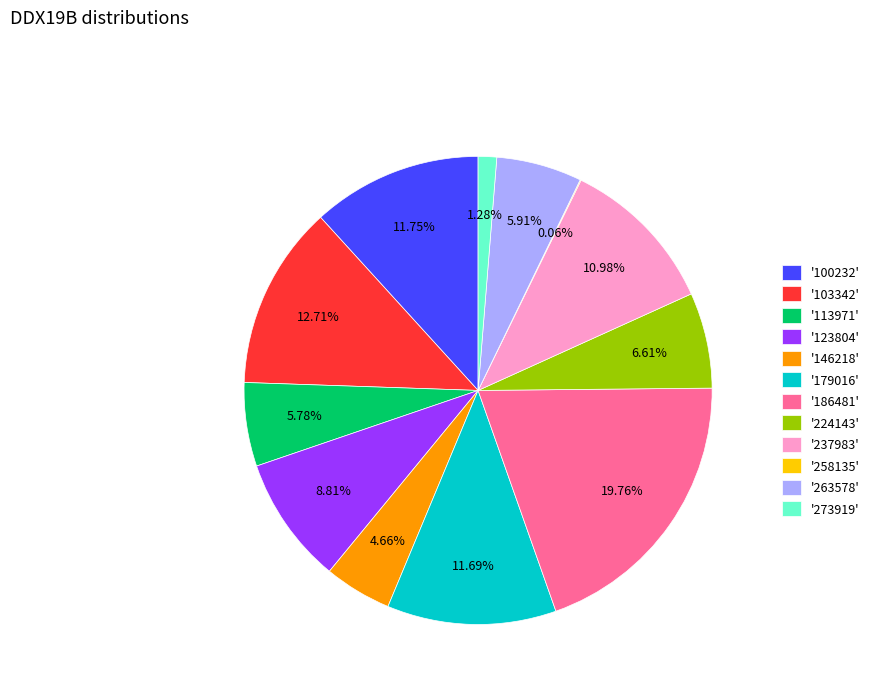

Which slice is the largest?

'186481'